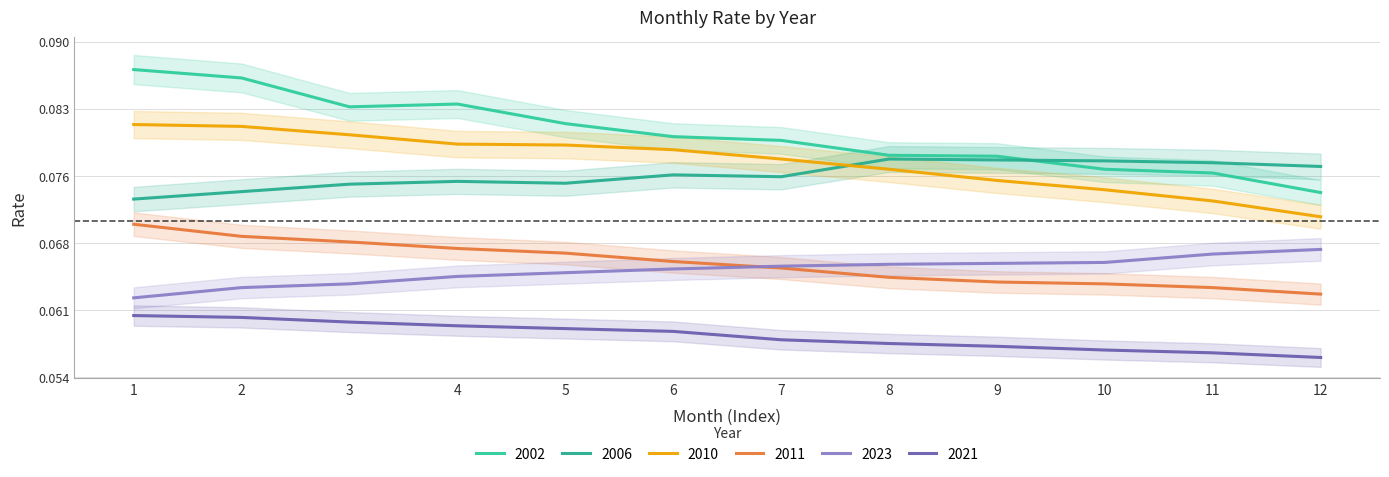

What is the sum of the 2006 values at 8 and 12?

0.2